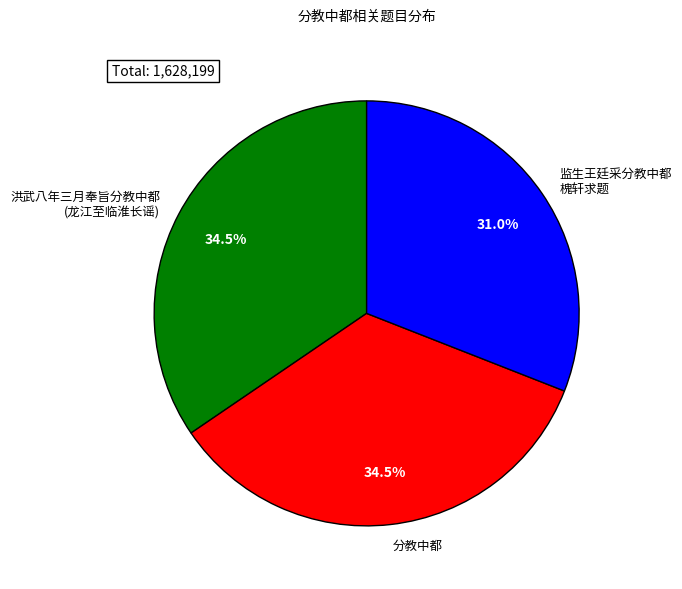

Is there a majority slice in this chart?

No